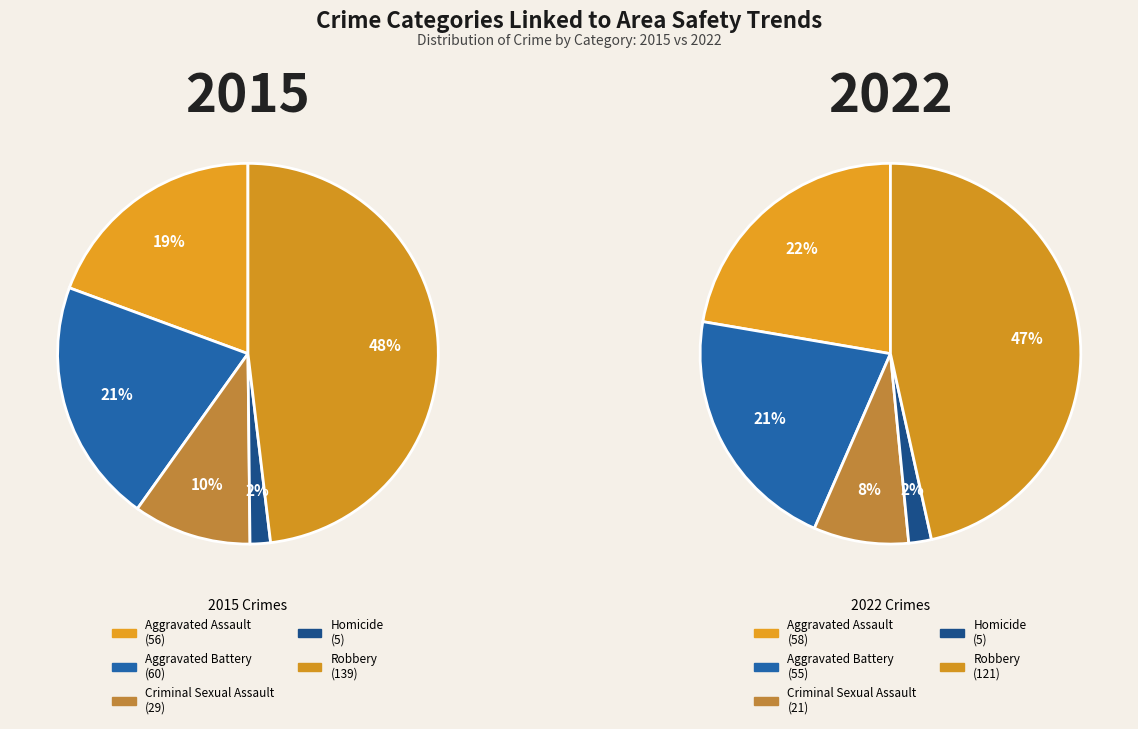

Between 3 and 4, which series saw the biggest shift?

values_2015